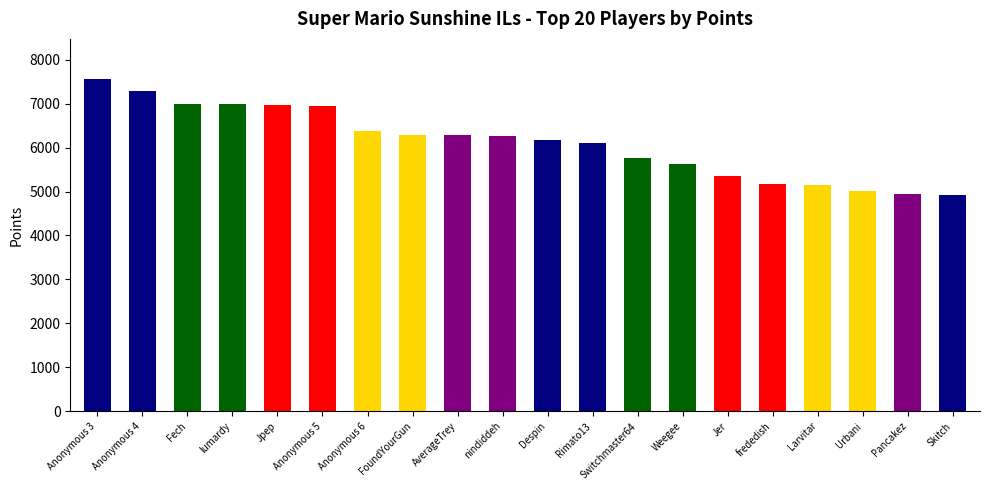

Is it true that the value at nindiddeh is 8747?

False